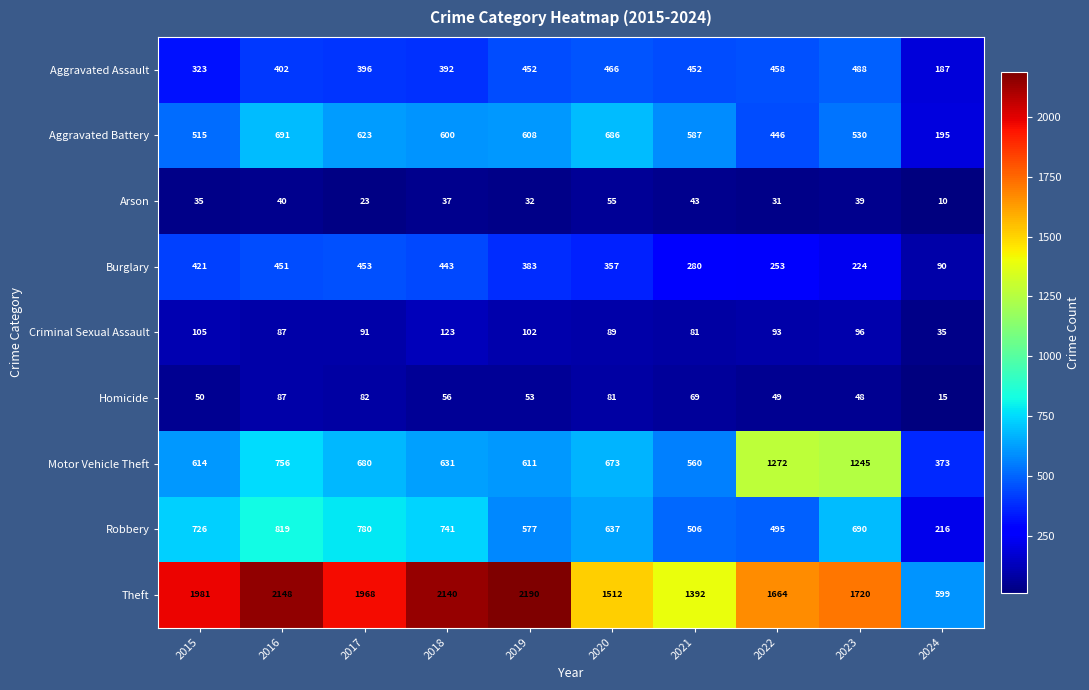

Is the value of Arson at 2021 greater than the value of Aggravated Battery at 2016?

No